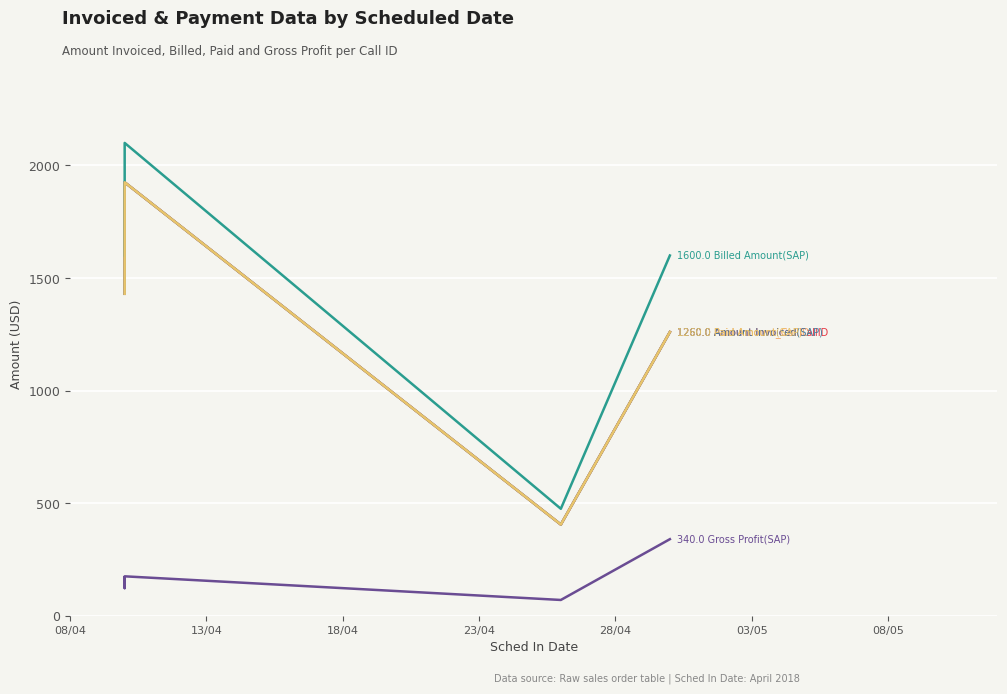

What is the total value across all series at 28/04?

6980.0